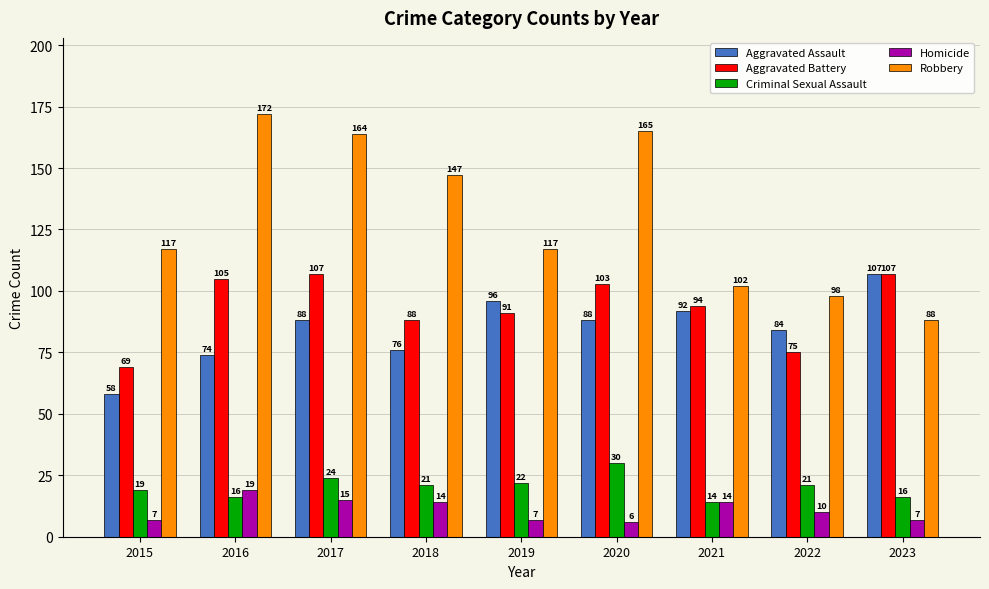

Does the chart contain any negative values?

No